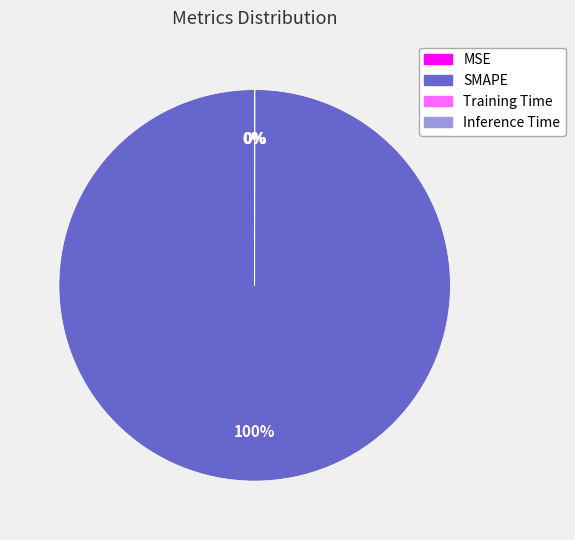

Is there a majority slice in this chart?

Yes